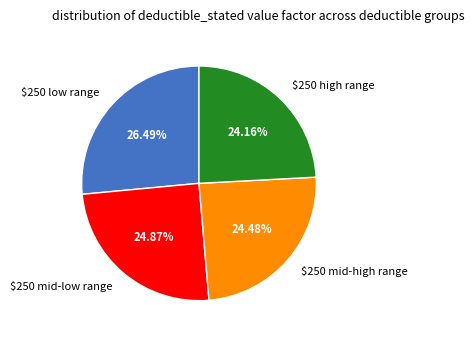

How many slices are in this pie chart?

4